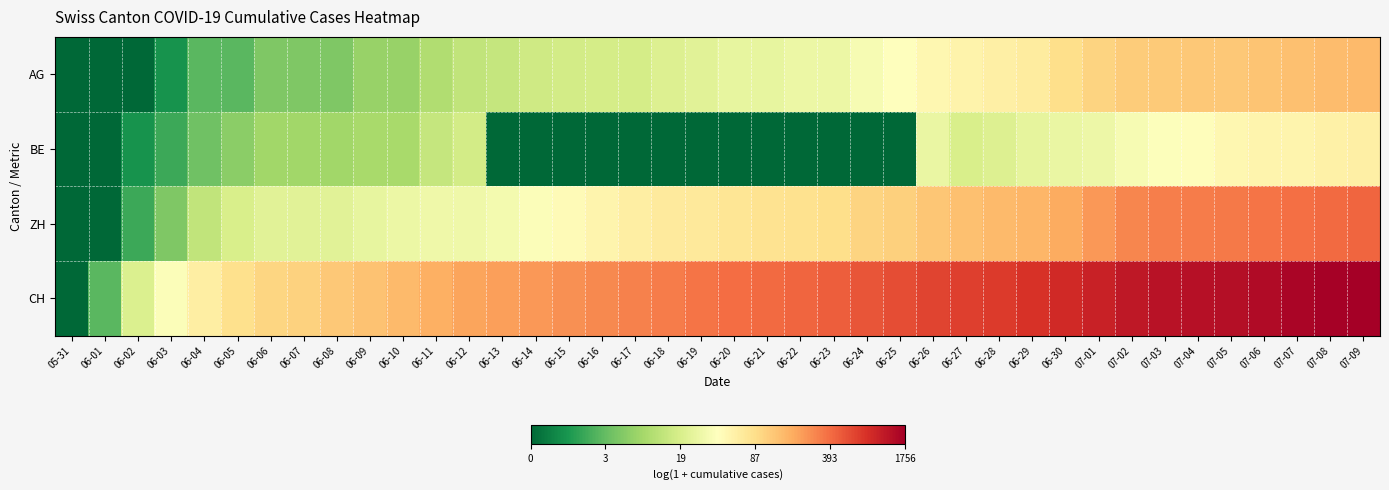

What is the difference between the highest and lowest values at 06-05?

3.1